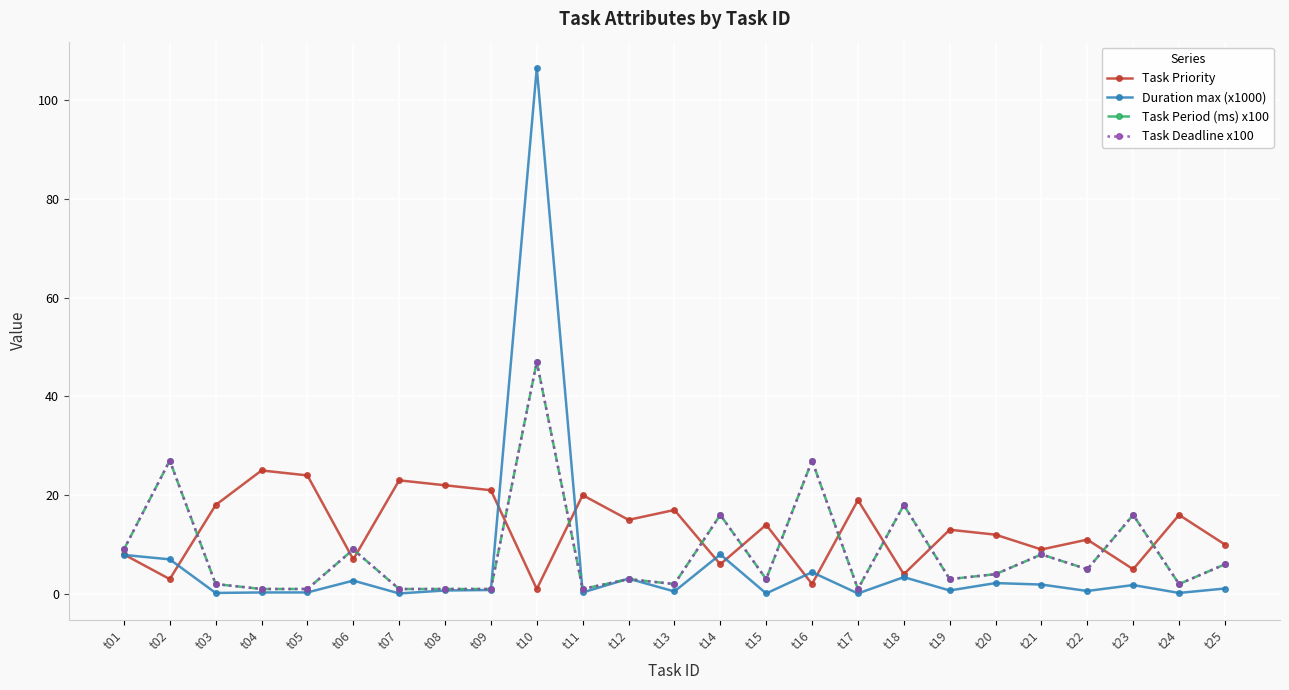

True or false: Duration max (x1000) has more than 2 points higher than both neighbors.

True